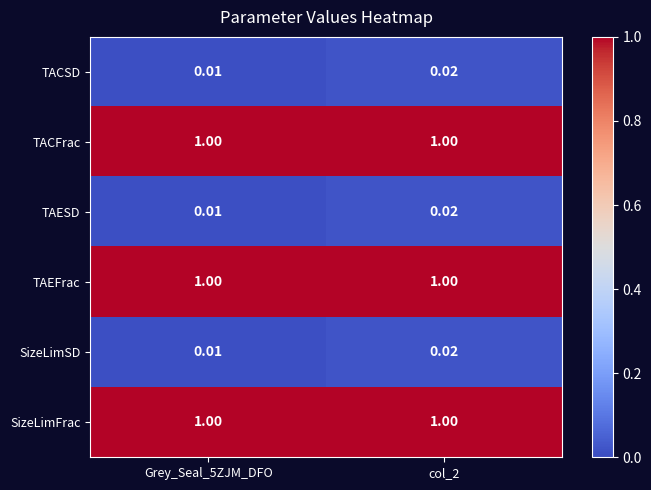

Is the value of TACSD at Grey_Seal_5ZJM_DFO greater than the value of SizeLimSD at col_2?

No